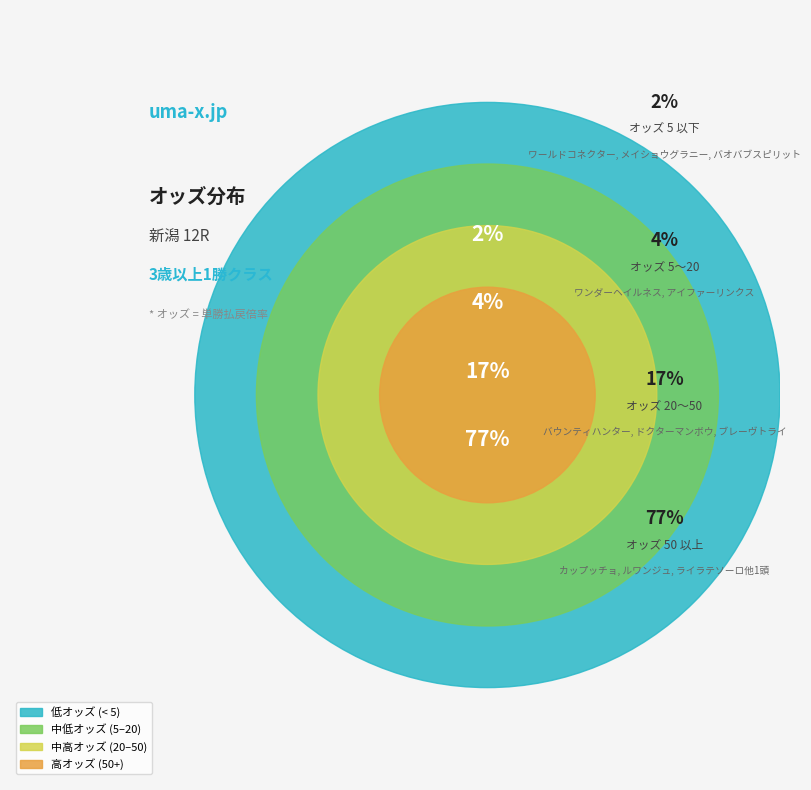

To the nearest percent, what is the combined percentage of アイファーリンクス and メイショウグラニー?

3%